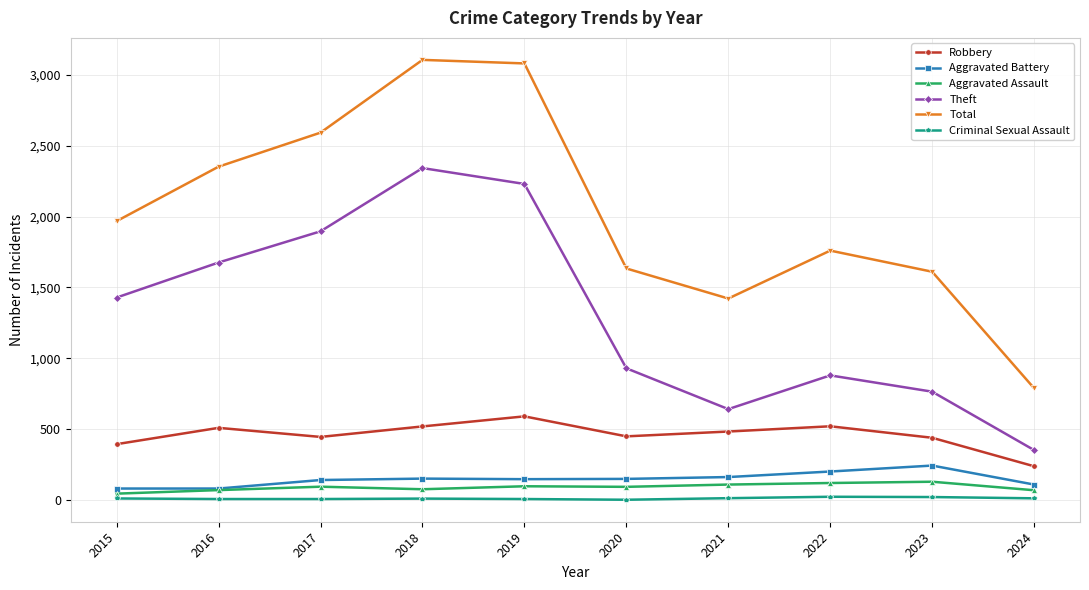

Count the number of categories in the chart.

10